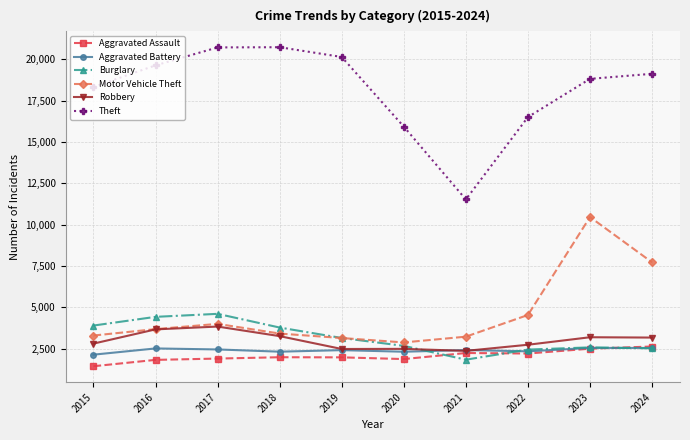

What value does the Aggravated Battery series have at 2021, to the nearest 10?

2420